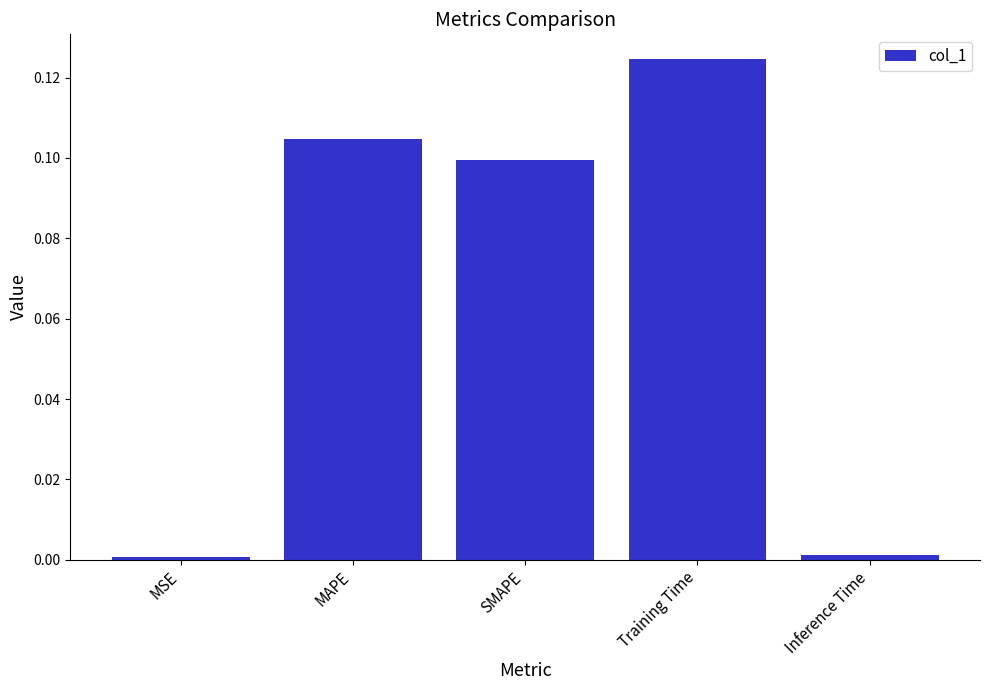

At which category does the chart reach its peak across all series?

Training Time